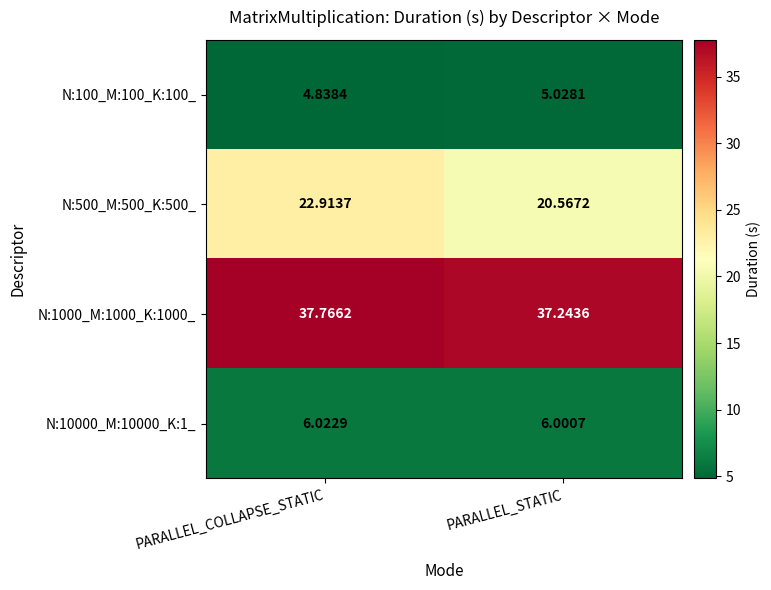

Count the number of categories in the chart.

2